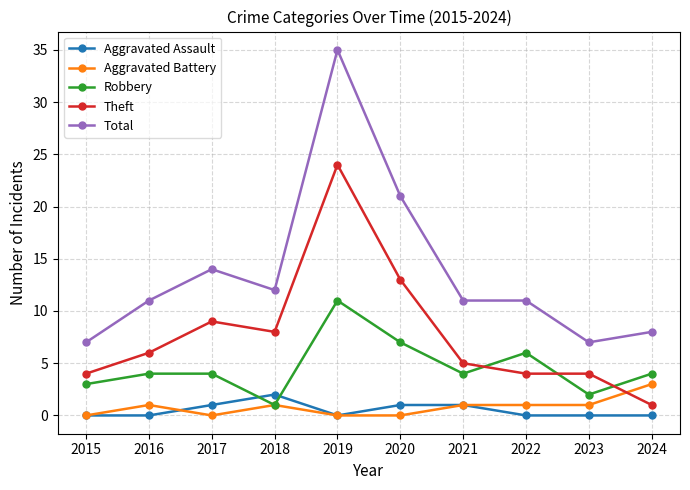

At which label does Robbery reach its peak?

2019